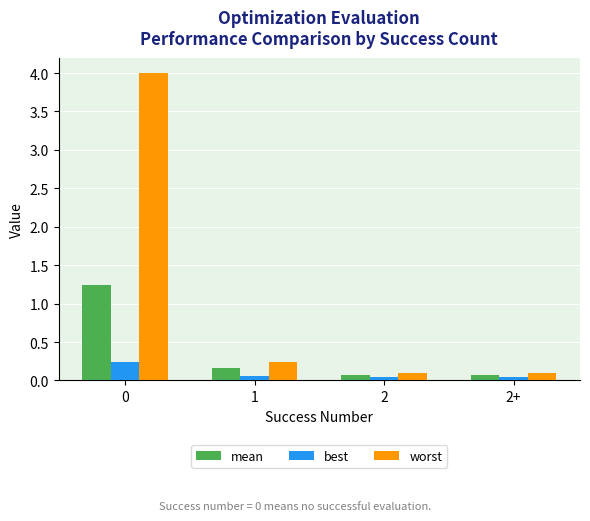

What position from the right is 2?

2